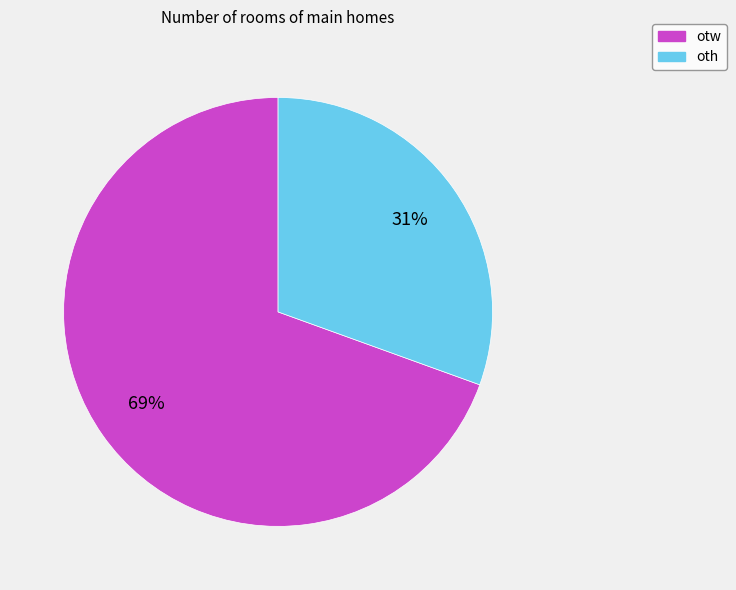

How many slices are in this pie chart?

2